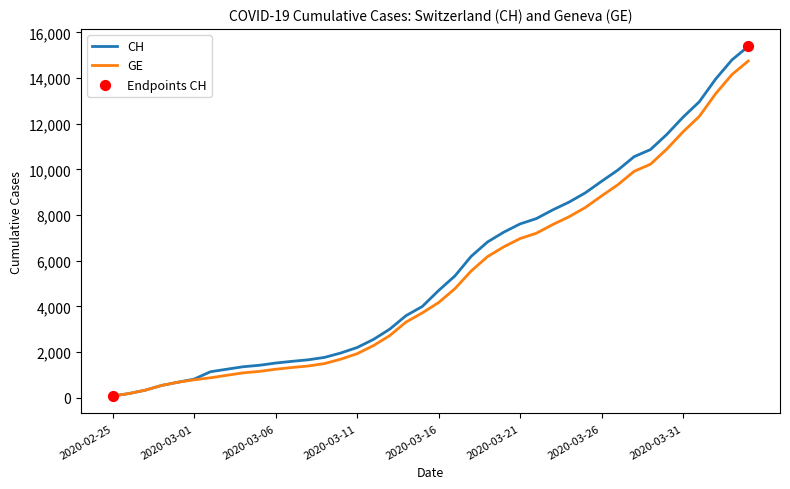

At how many categories does at least one series exceed 4425?

20